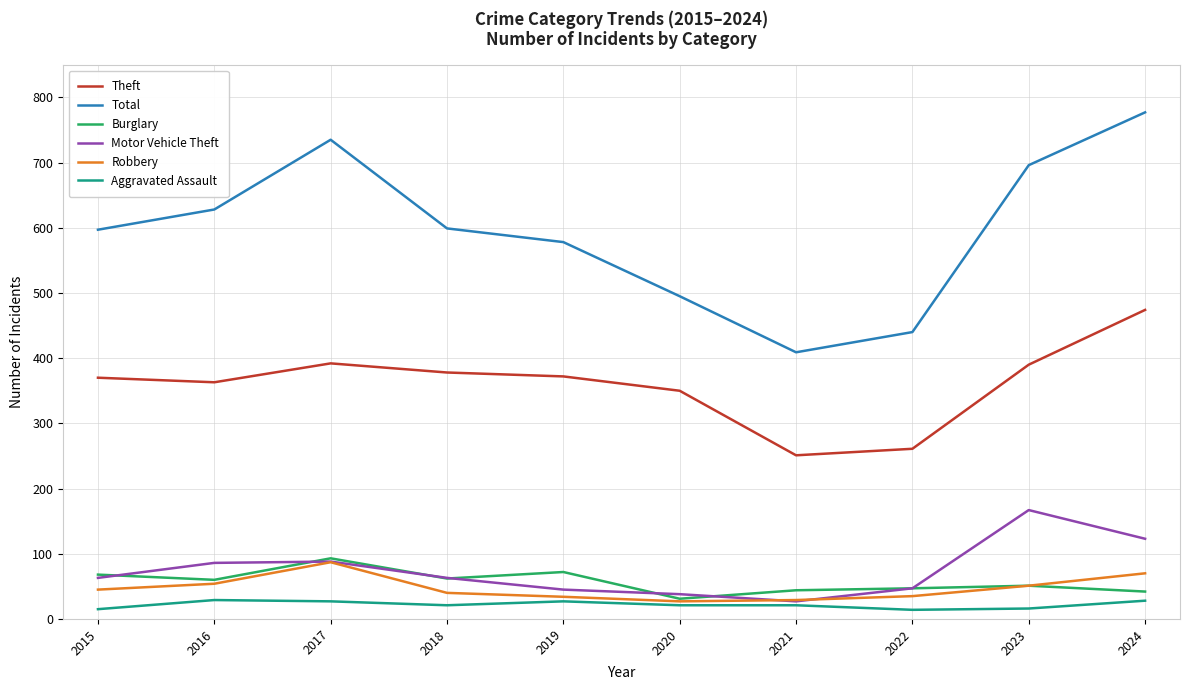

True or false: Total and Burglary intersect in this chart.

False